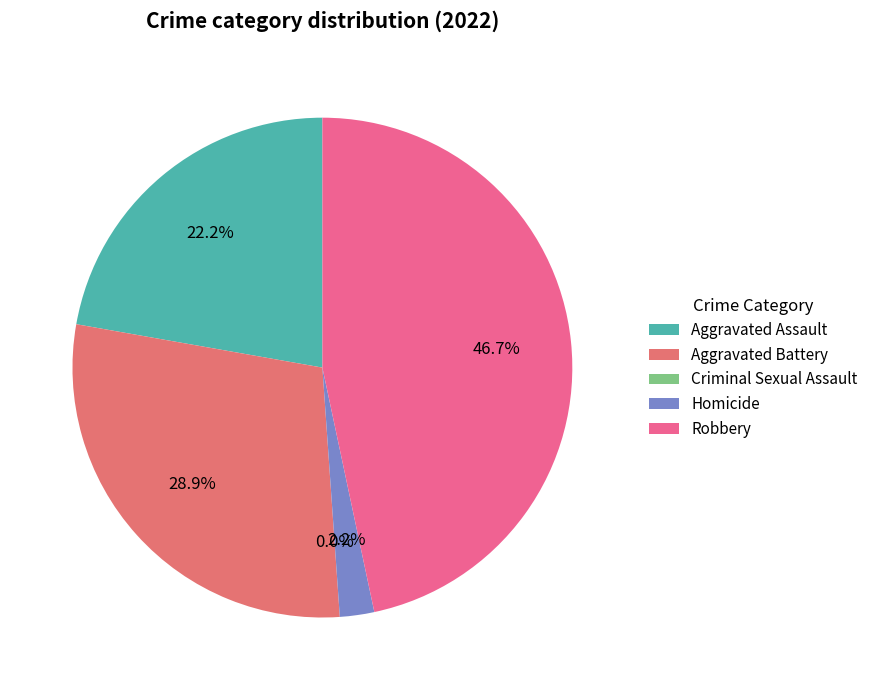

Which slice is the largest?

Robbery